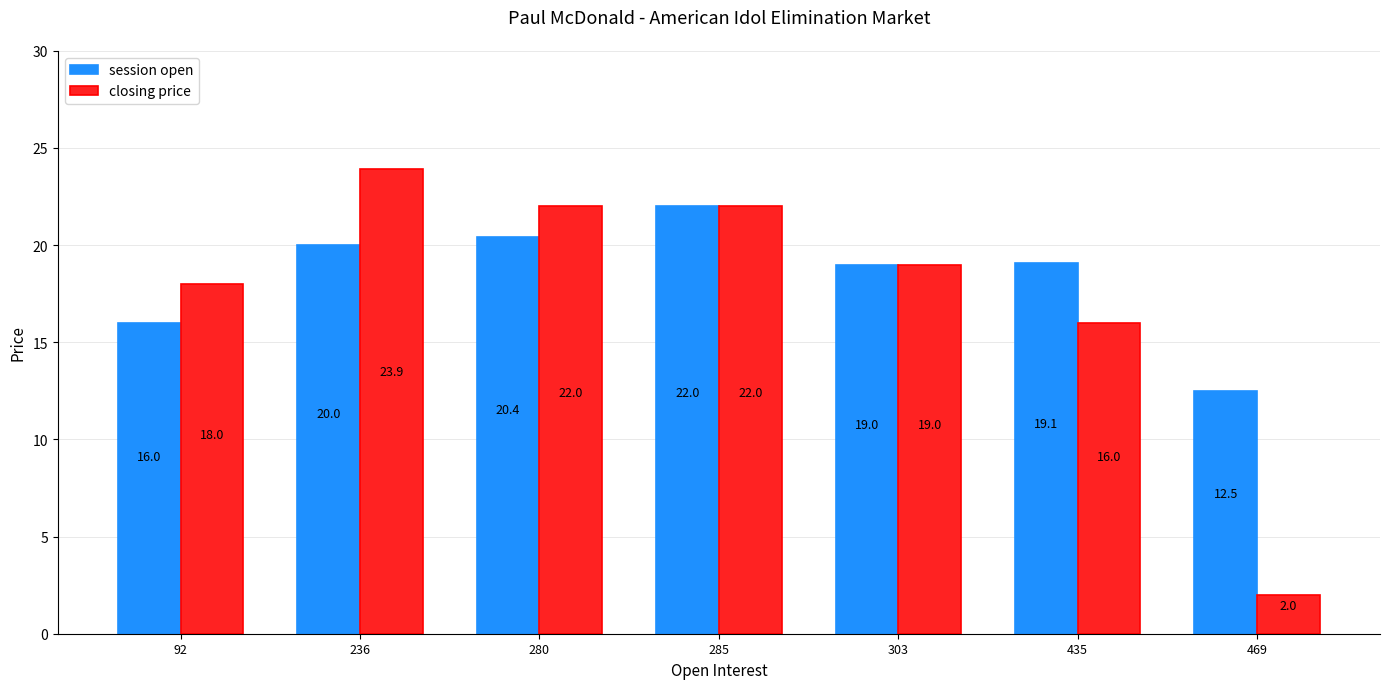

Which series has the largest total across all categories?

session open